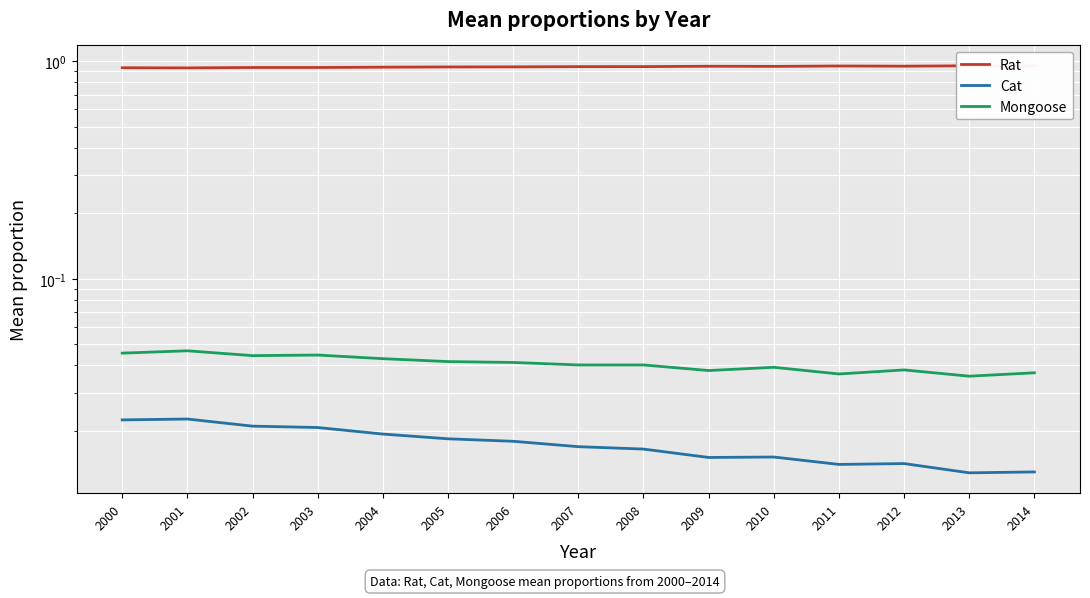

How many interior local valleys does the Rat series have?

3